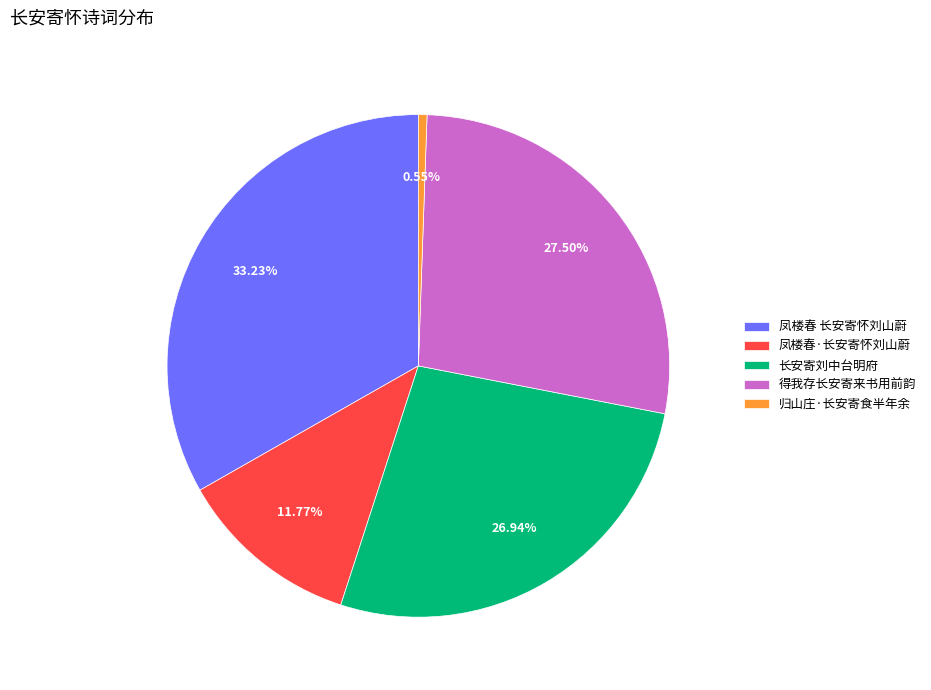

Which category has the smallest portion of the pie?

归山庄·长安寄食半年余